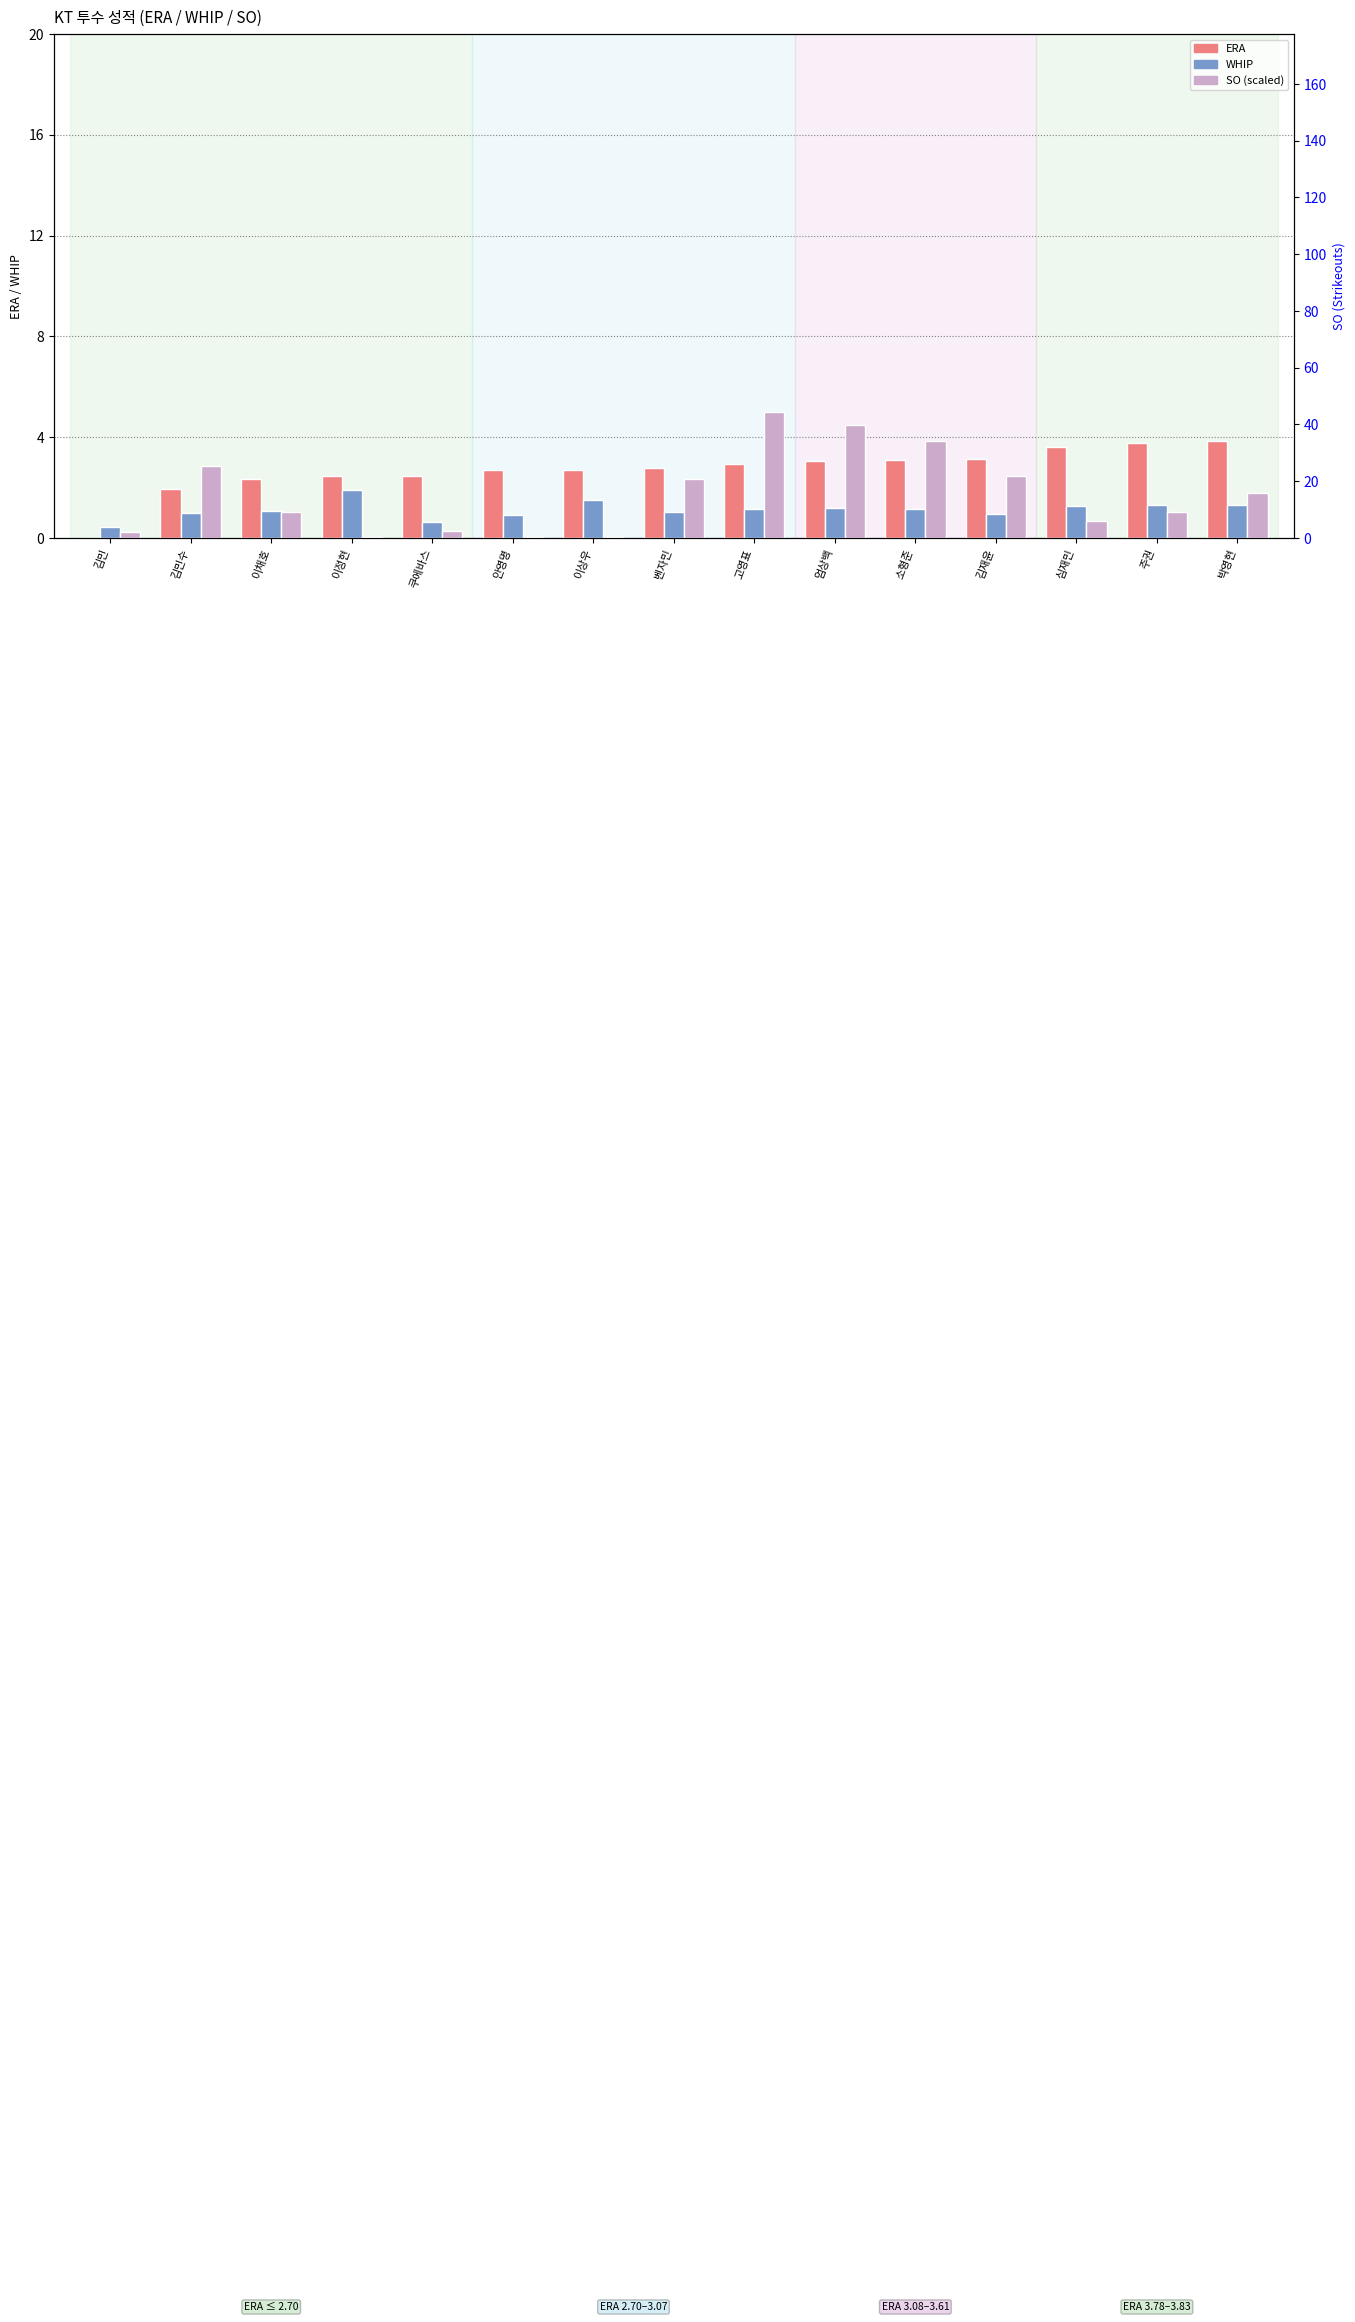

What is the difference between the highest and lowest values at 심재민?

2.9